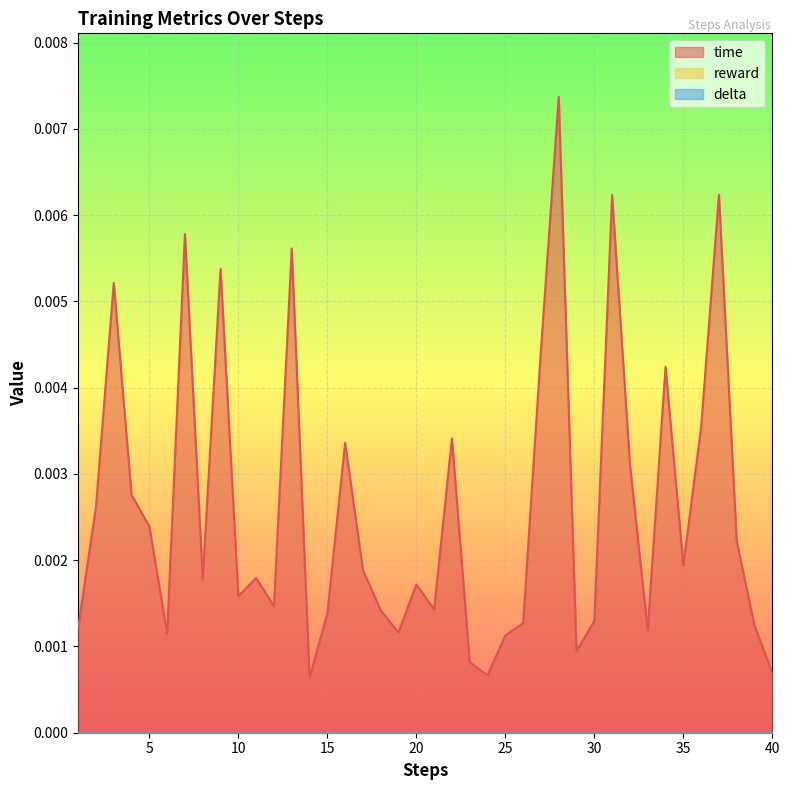

Between 26 and 5, which is larger?

5